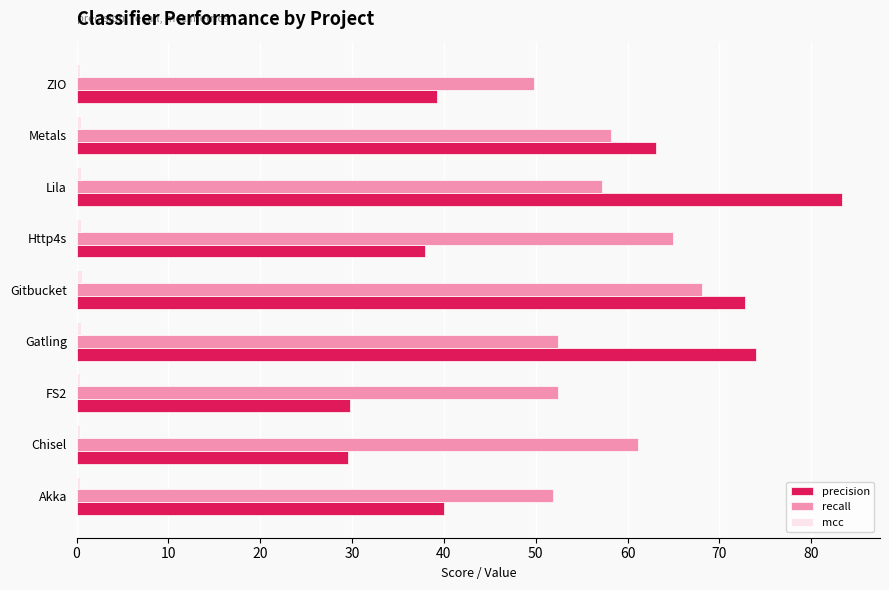

What is the difference between the second highest and minimum values in the precision series?

44.5